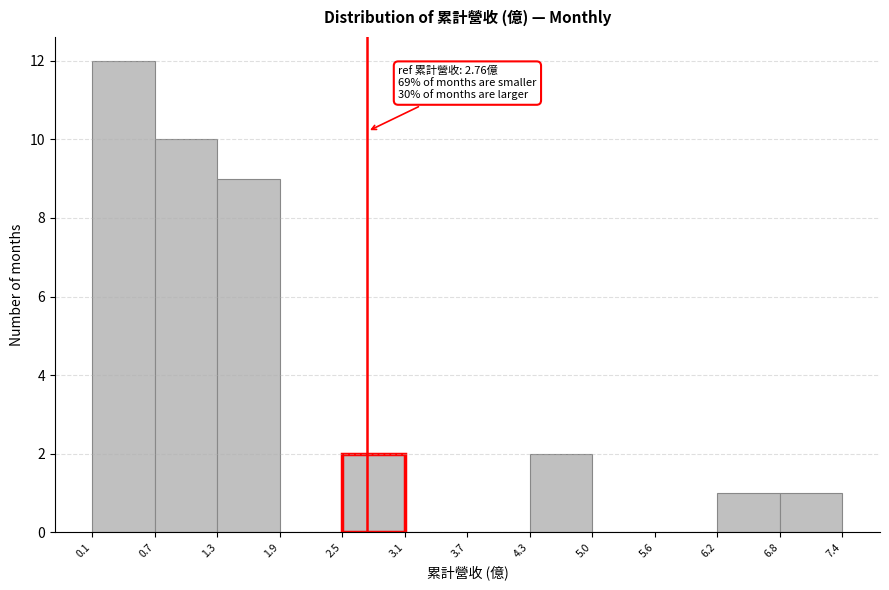

Over which range of the x-axis is the bar tallest?

0.1 to 0.7